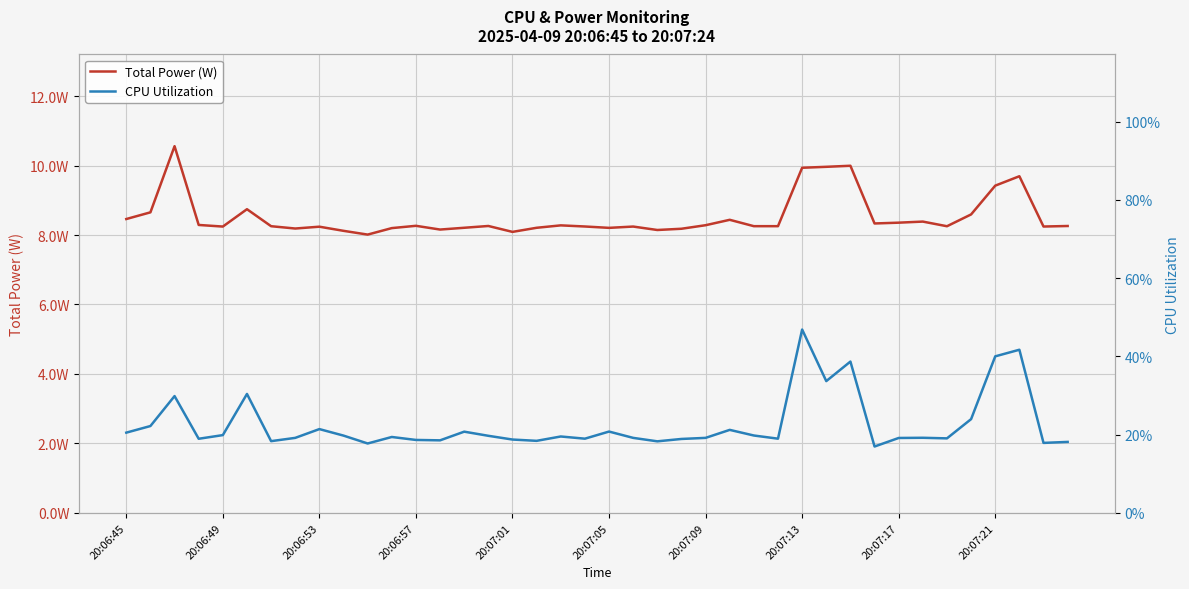

In CPU Utilization, how many points are higher than both neighbors (excluding endpoints)?

12